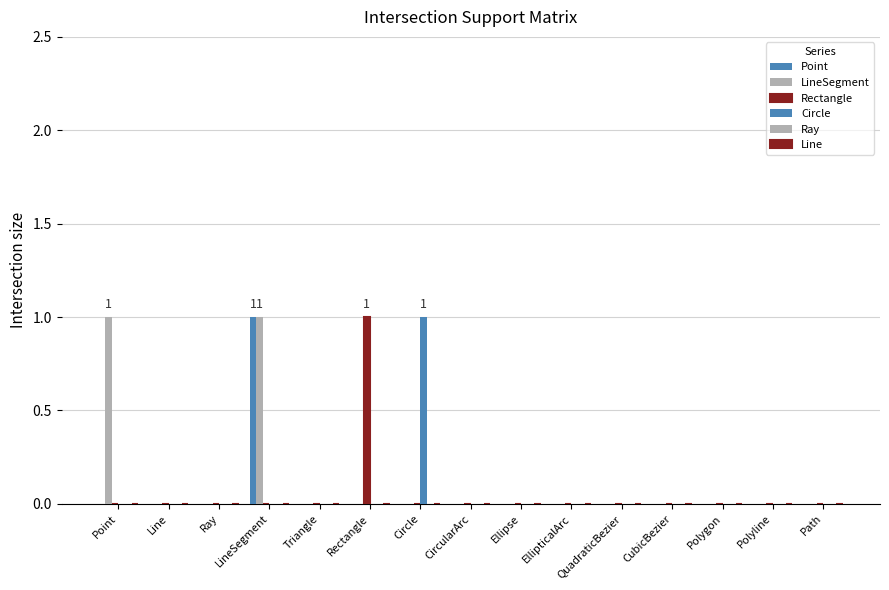

Is it true that LineSegment equals 0 at Ray?

True